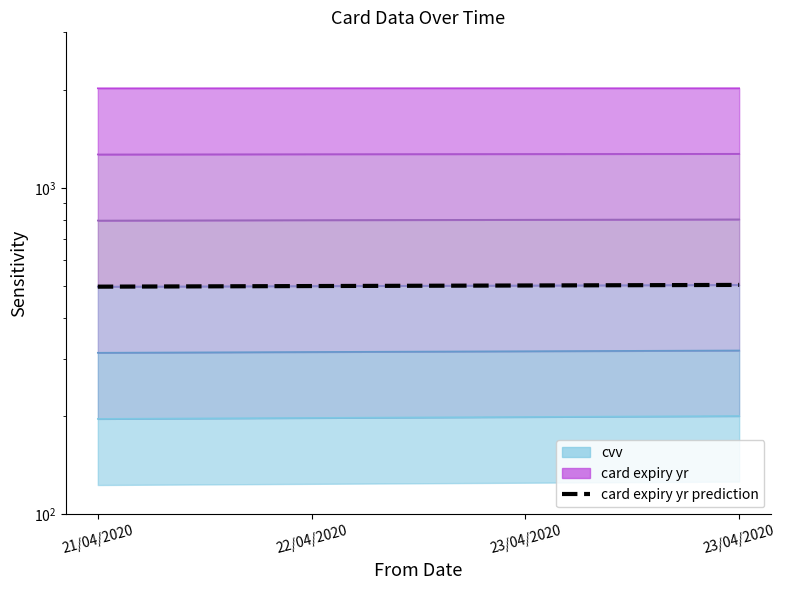

How many lines are shown in the chart?

1